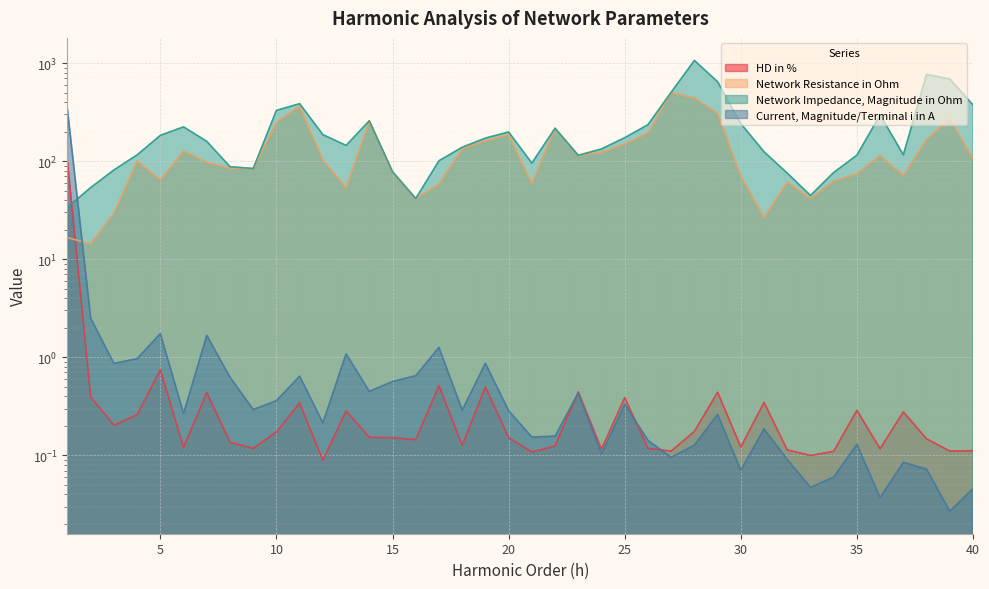

The Network Resistance in Ohm series shows 90.3 at 21. True or false?

False